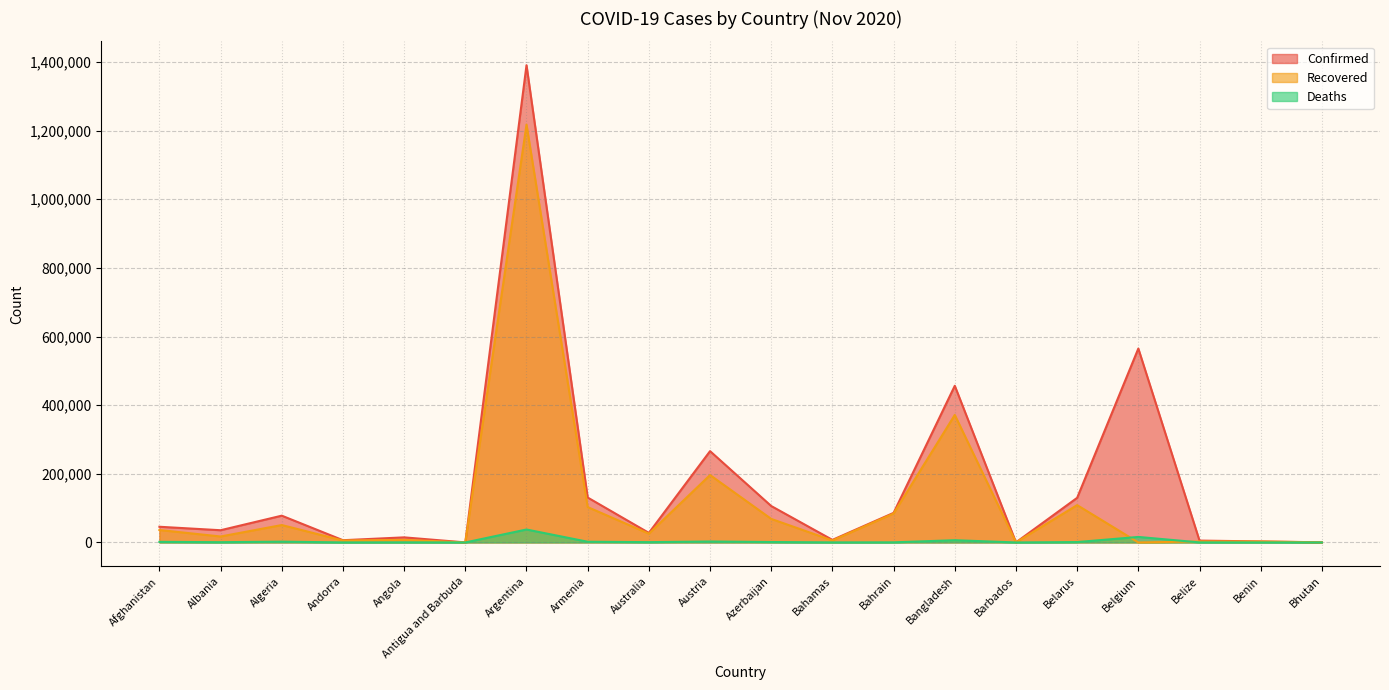

In Recovered, how many points are higher than both neighbors (excluding endpoints)?

7